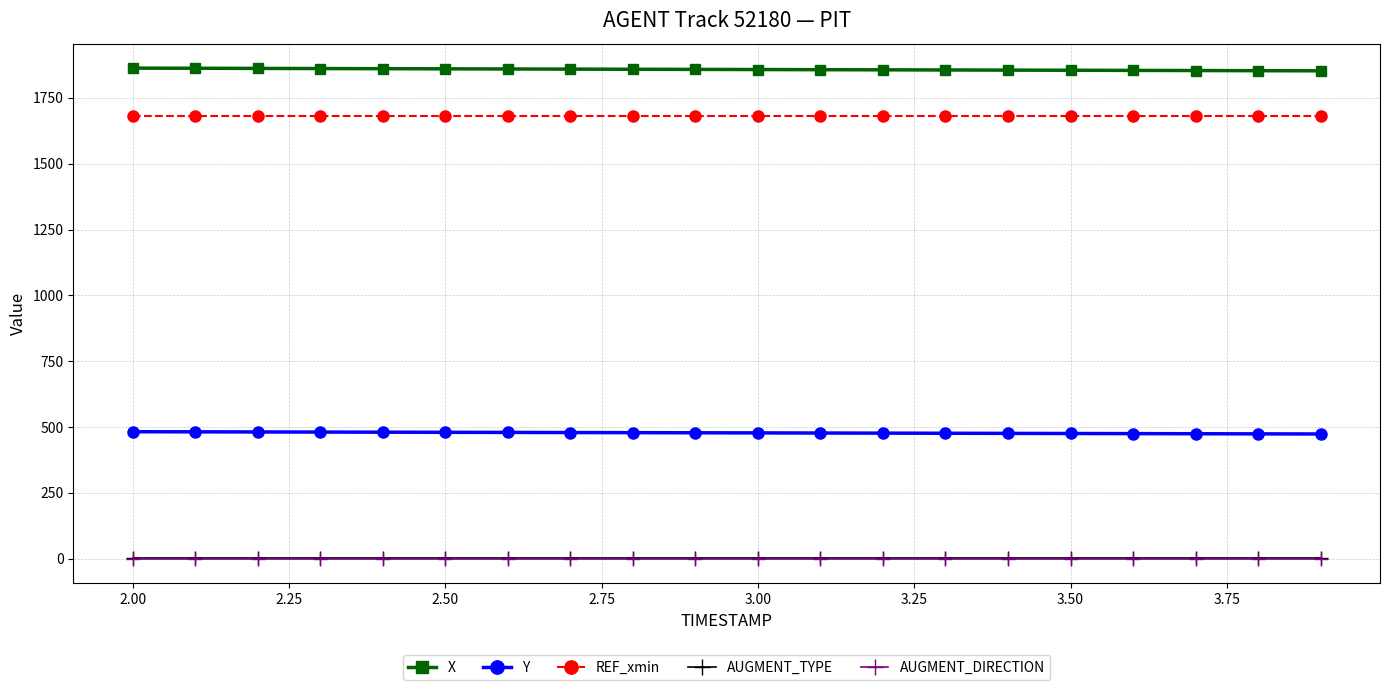

True or false: REF_xmin and Y cross at least once.

False